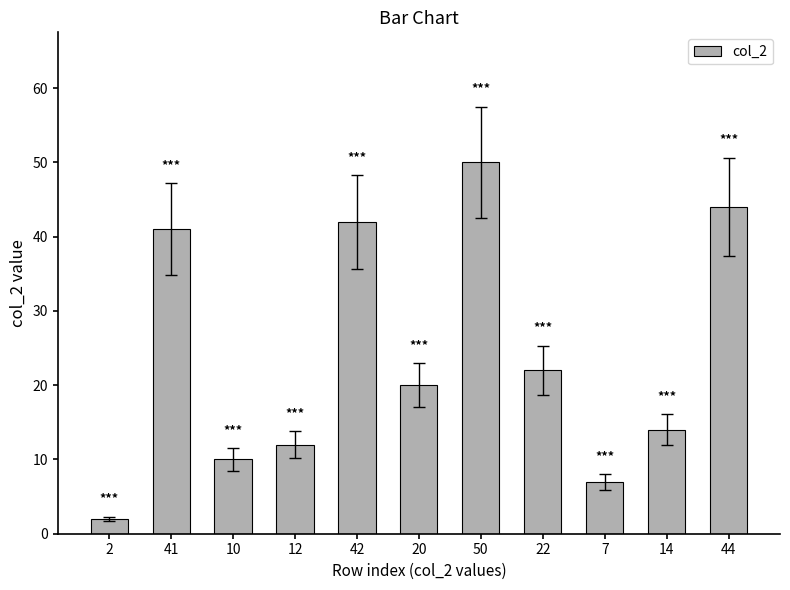

Approximately how many times larger is the value at 20 compared to 12?

1.7